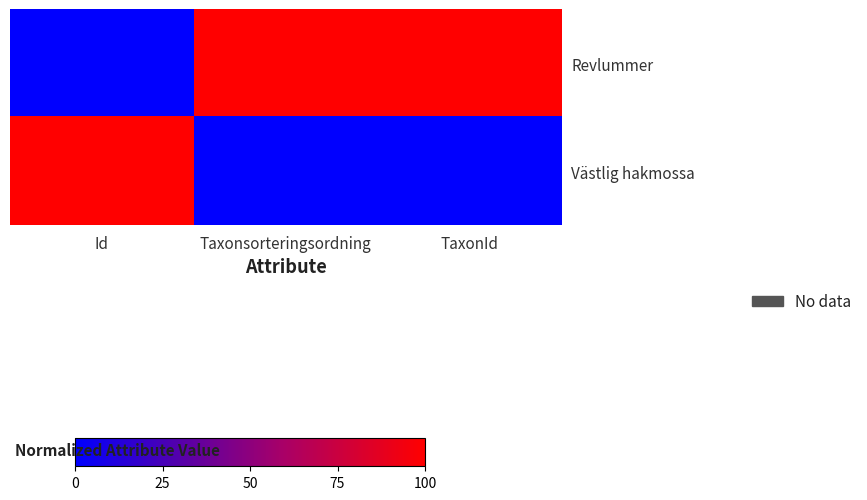

Reading left to right, transcribe all the data shown in this chart.

Revlummer: Id=0	Taxonsorteringsordning=100	TaxonId=100
Västlig hakmossa: Id=100	Taxonsorteringsordning=0	TaxonId=0